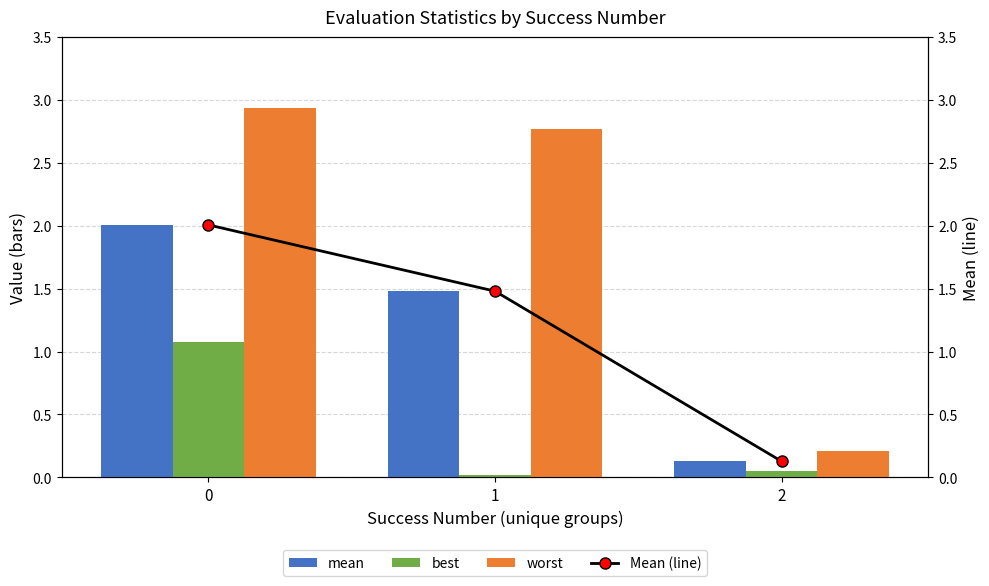

Is the value of worst at 2 greater than the value of best at 1?

Yes